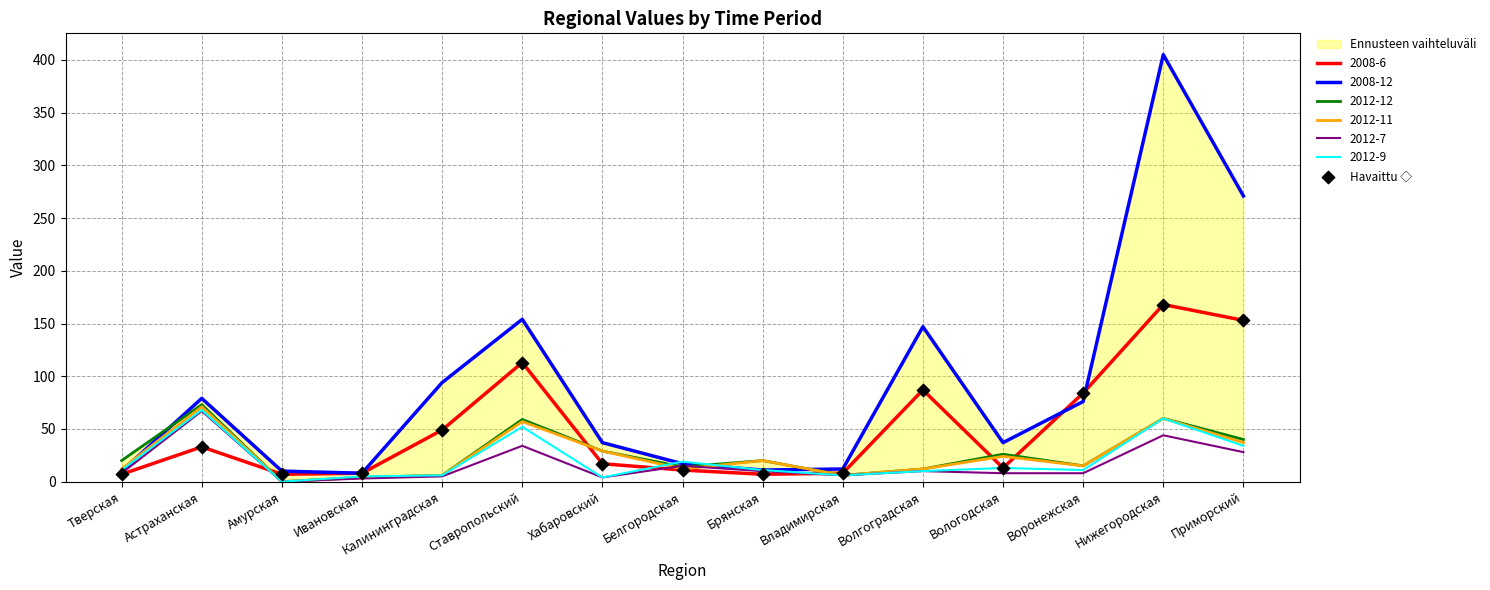

What is the ratio of the value at Белгородская to the value at Владимирская?

1.4